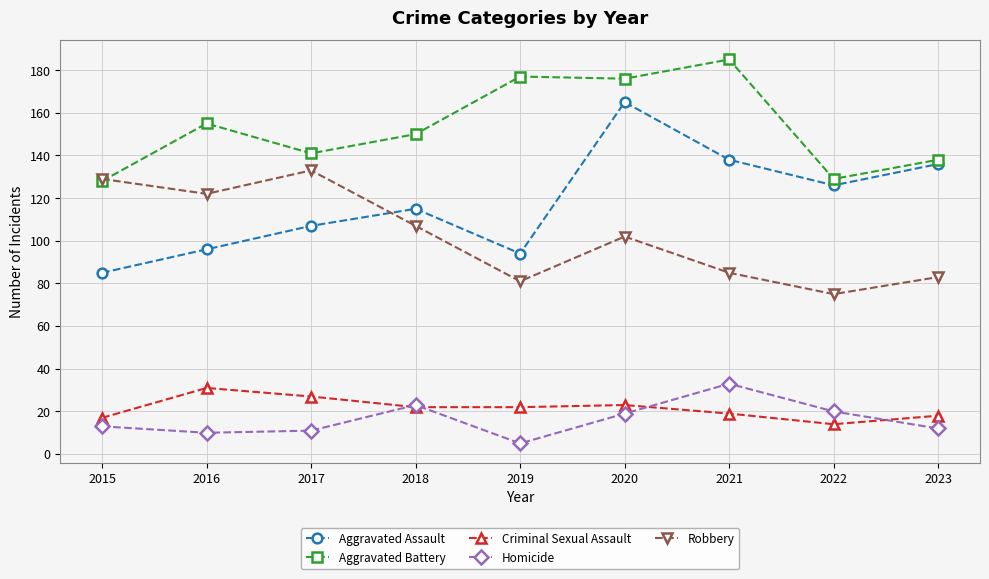

Which series changed the most between 2021 and 2022?

Aggravated Battery